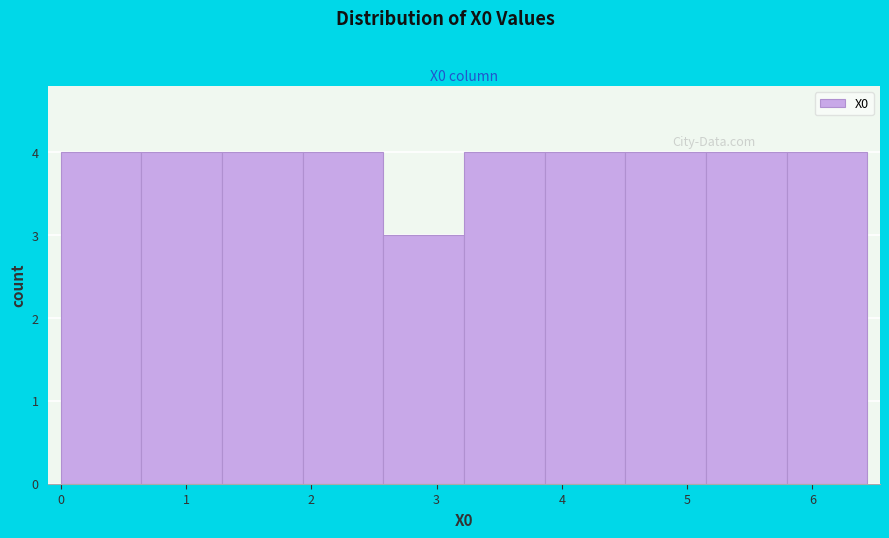

Reading left to right, transcribe this chart: for each bar, give the range it covers on the x-axis and its height. Neither the bar edges nor the heights are printed on the chart, so give them approximately, as read against the axes.

0.0 to 0.6: 4
0.6 to 1.3: 4
1.3 to 1.9: 4
1.9 to 2.6: 4
2.6 to 3.2: 3
3.2 to 3.9: 4
3.9 to 4.5: 4
4.5 to 5.2: 4
5.2 to 5.8: 4
5.8 to 6.4: 4